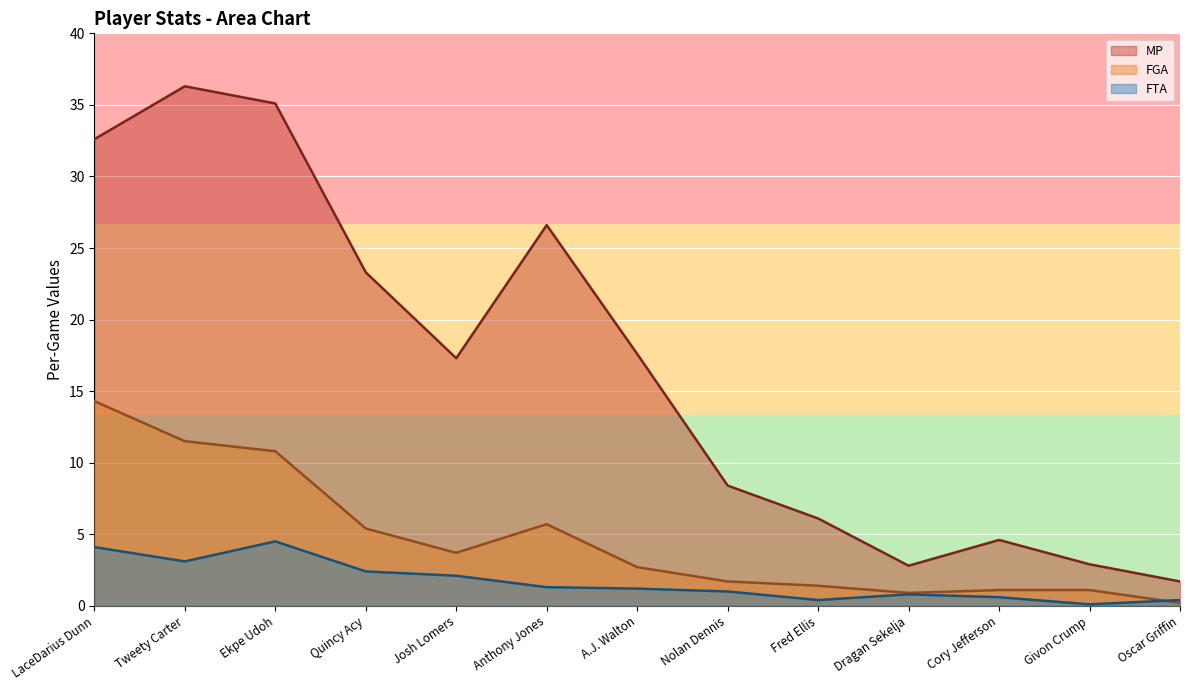

Read the FTA value at Oscar Griffin.

0.4